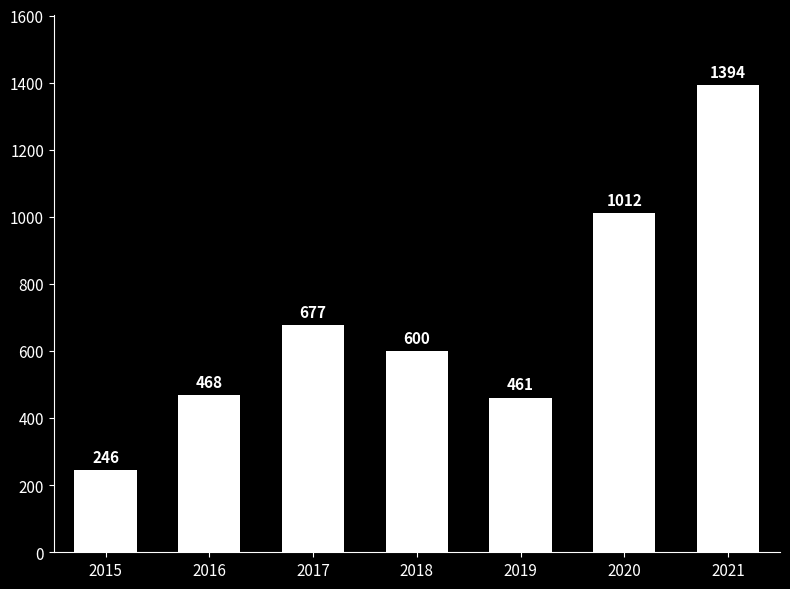

How many values are below 600?

3